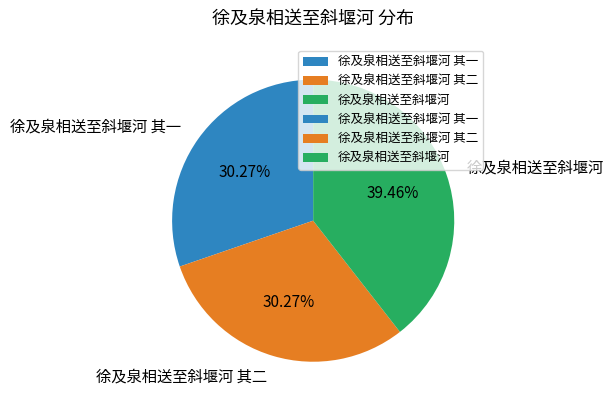

Count the number of slices in the pie.

3